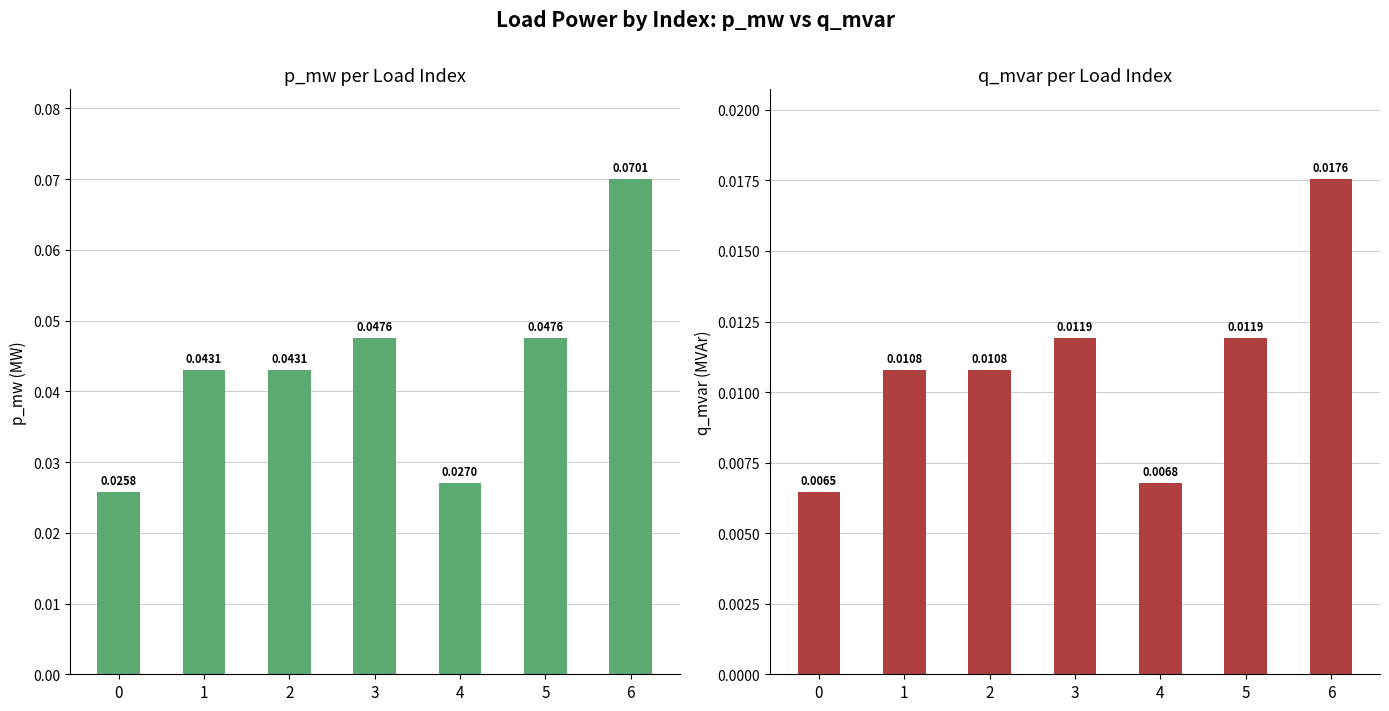

At which category is the sum across all series the highest?

6